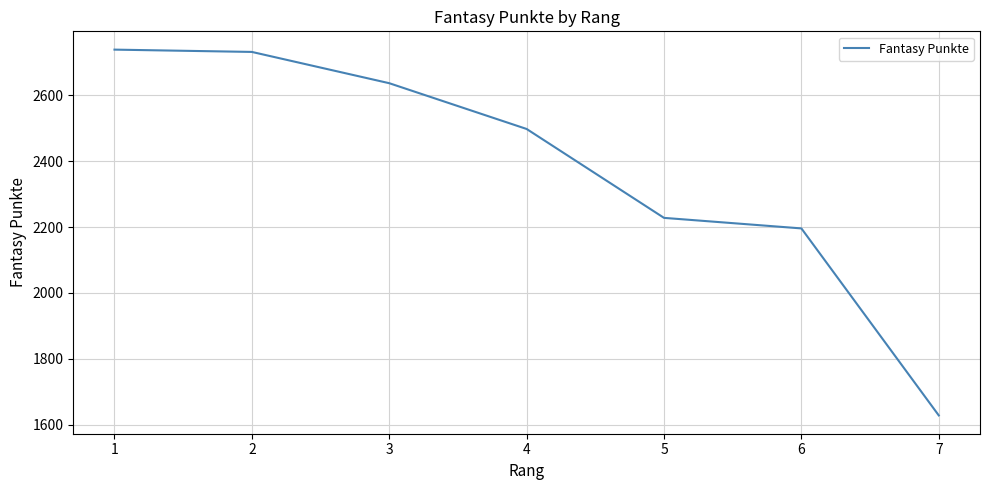

Reading left to right, extract all data points from this chart.

1=2739	2=2732	3=2637	4=2498	5=2228	6=2196	7=1628